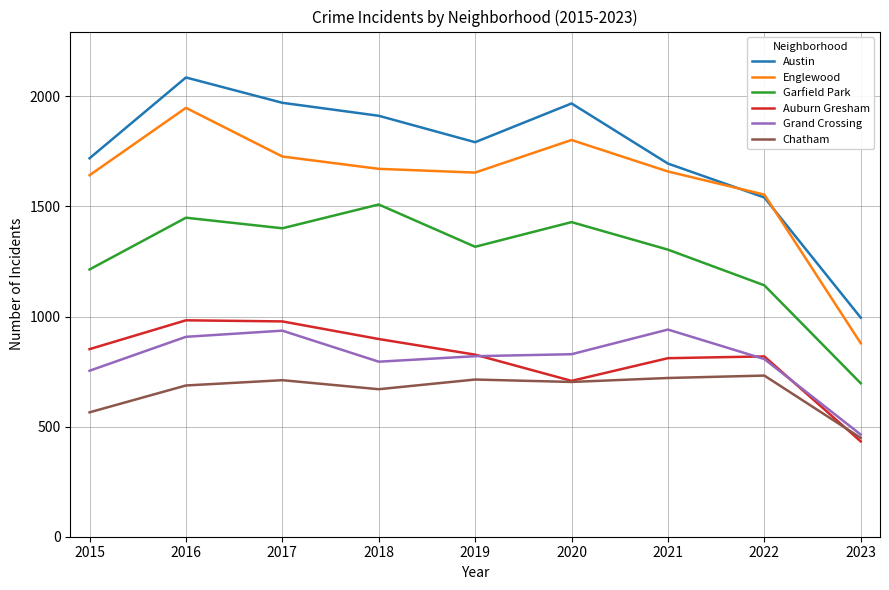

Rank the series at 2018 from lowest to highest value.

Chatham, Grand Crossing, Auburn Gresham, Garfield Park, Englewood, Austin